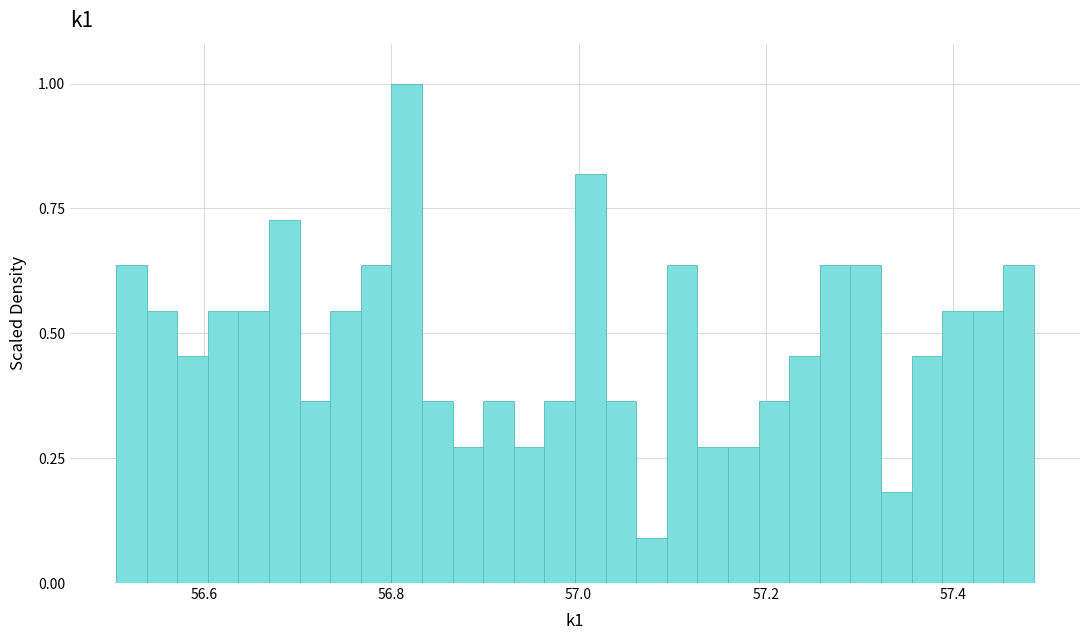

Around what value on the x-axis is the tallest bar? Give the approximate position of its centre, as read against the axis.

56.82